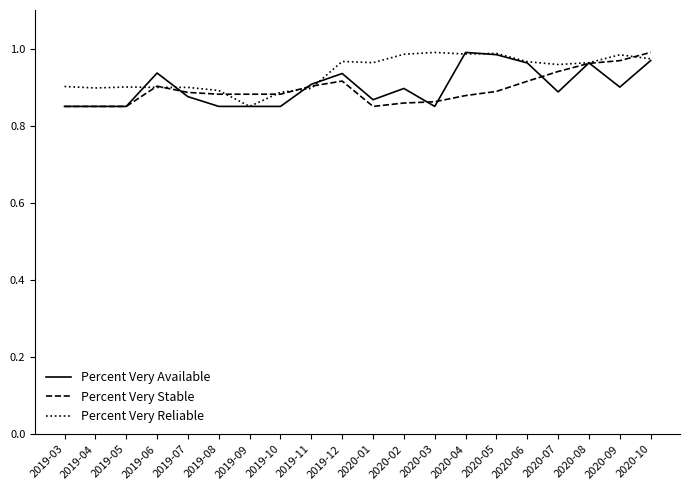

What position from the left is 2020-08?

18